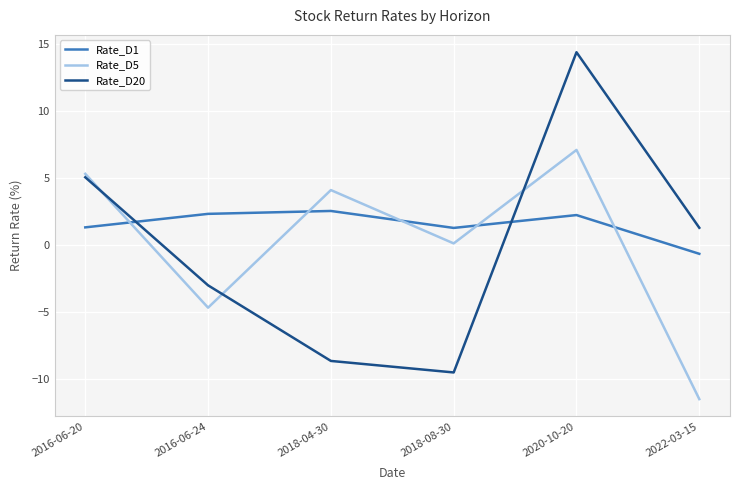

What is the total value across all series at 2020-10-20?

23.7